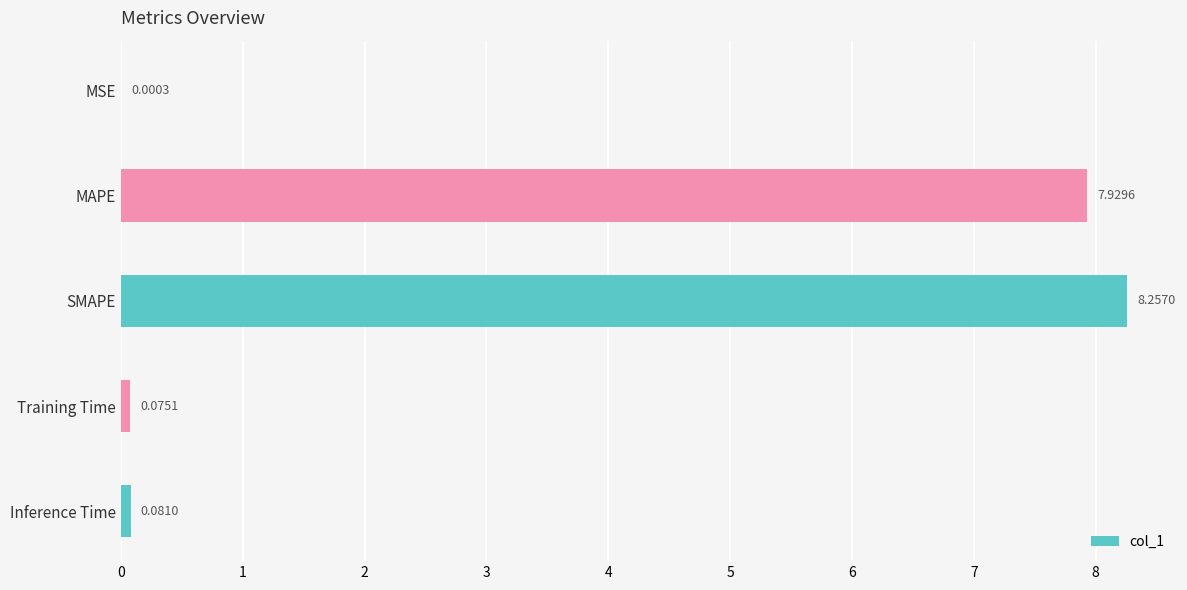

What is the sum of the values at MAPE and Training Time?

8.0